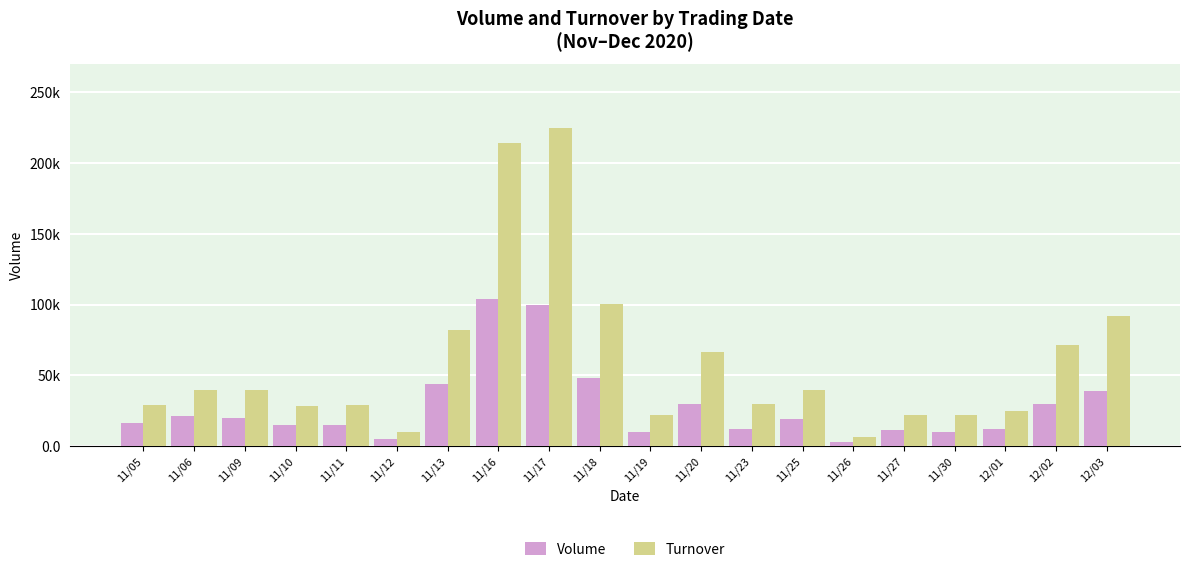

Read the Turnover value at 11/13.

81920